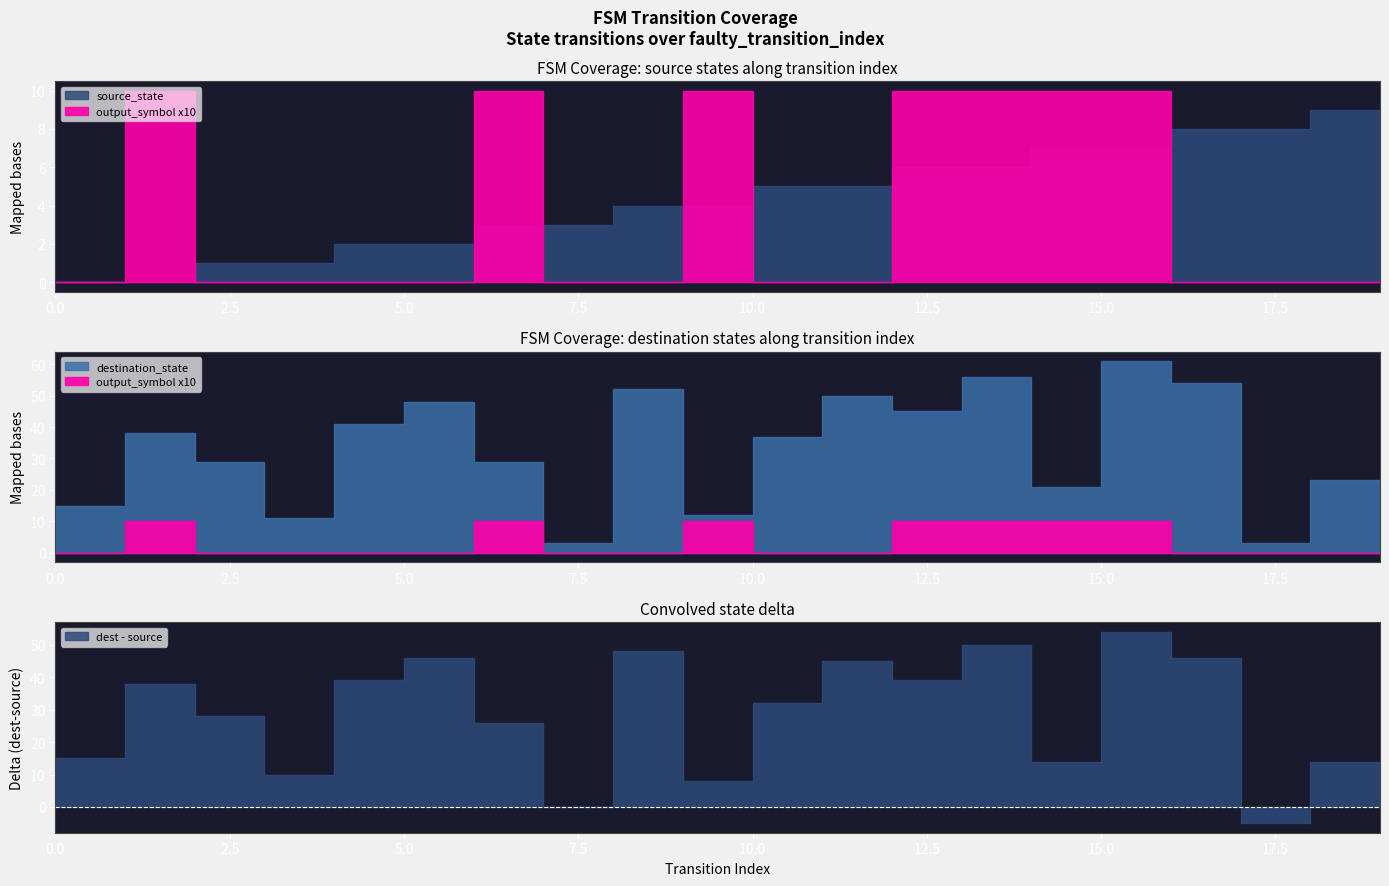

What is the difference between the highest and lowest values at 6?

28